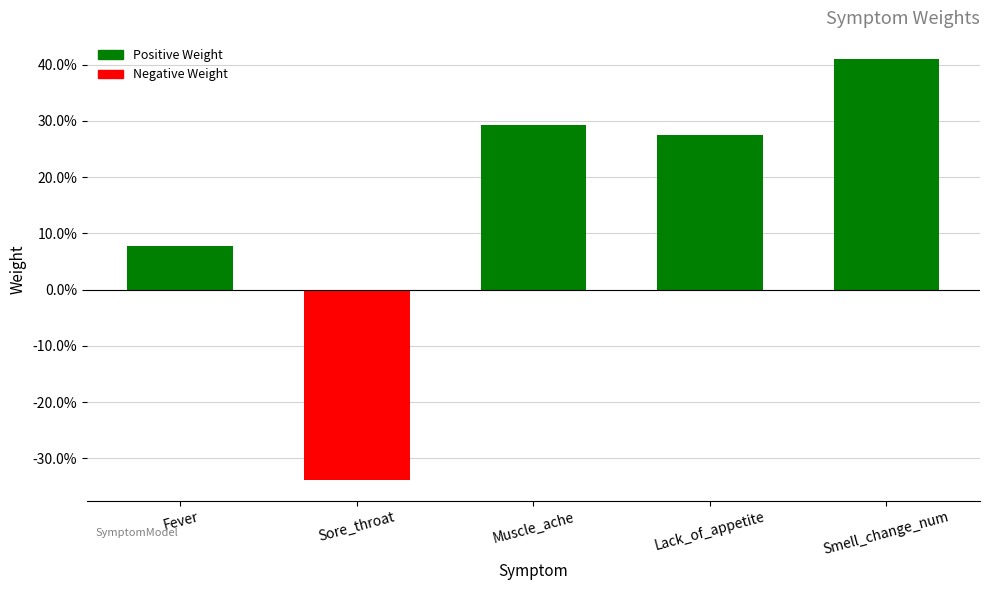

Are the bars horizontal?

No